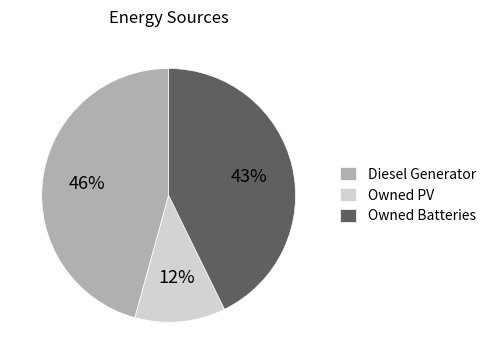

To the nearest percent, what portion does Owned PV represent?

12%